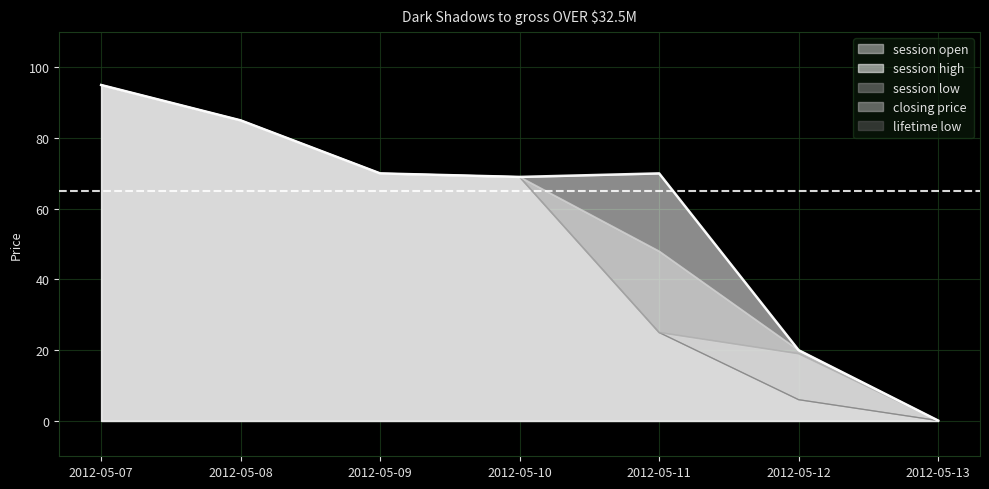

List the labels in order of lifetime low value, largest first.

2012-05-07, 2012-05-08, 2012-05-09, 2012-05-10, 2012-05-11, 2012-05-12, 2012-05-13